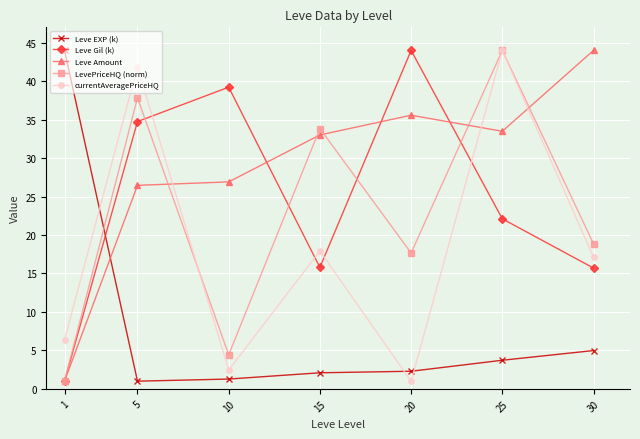

At how many categories does at least one series exceed 39?

6